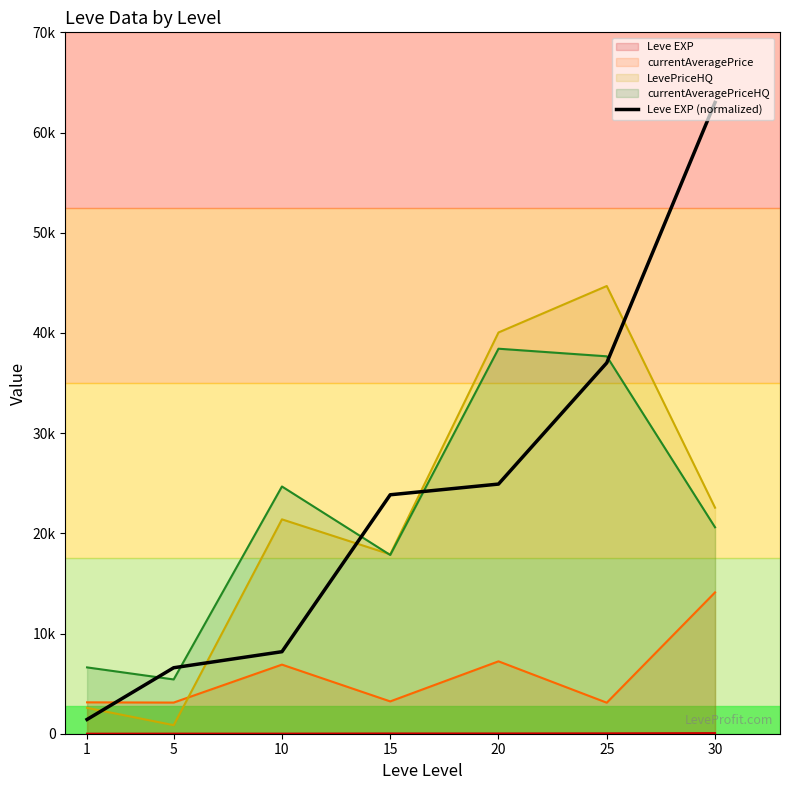

True or false: the data shows 98115.6 at 30.

False